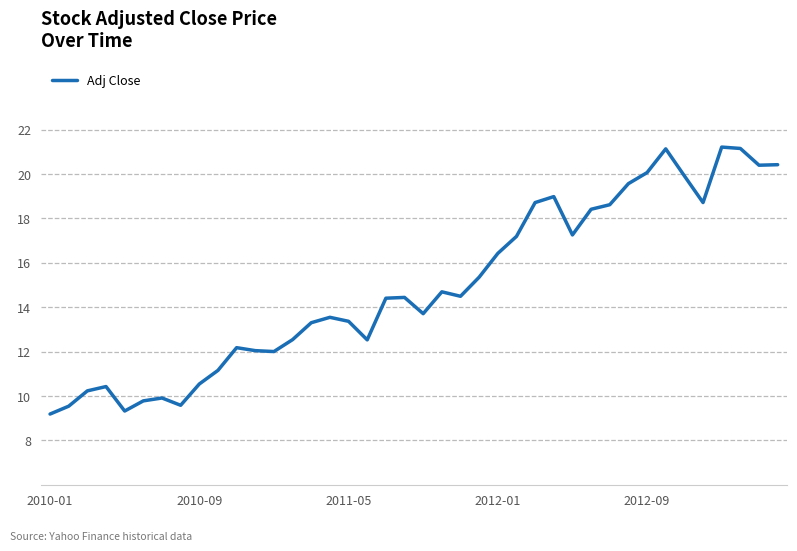

What is the difference between the maximum and minimum values?

12.0